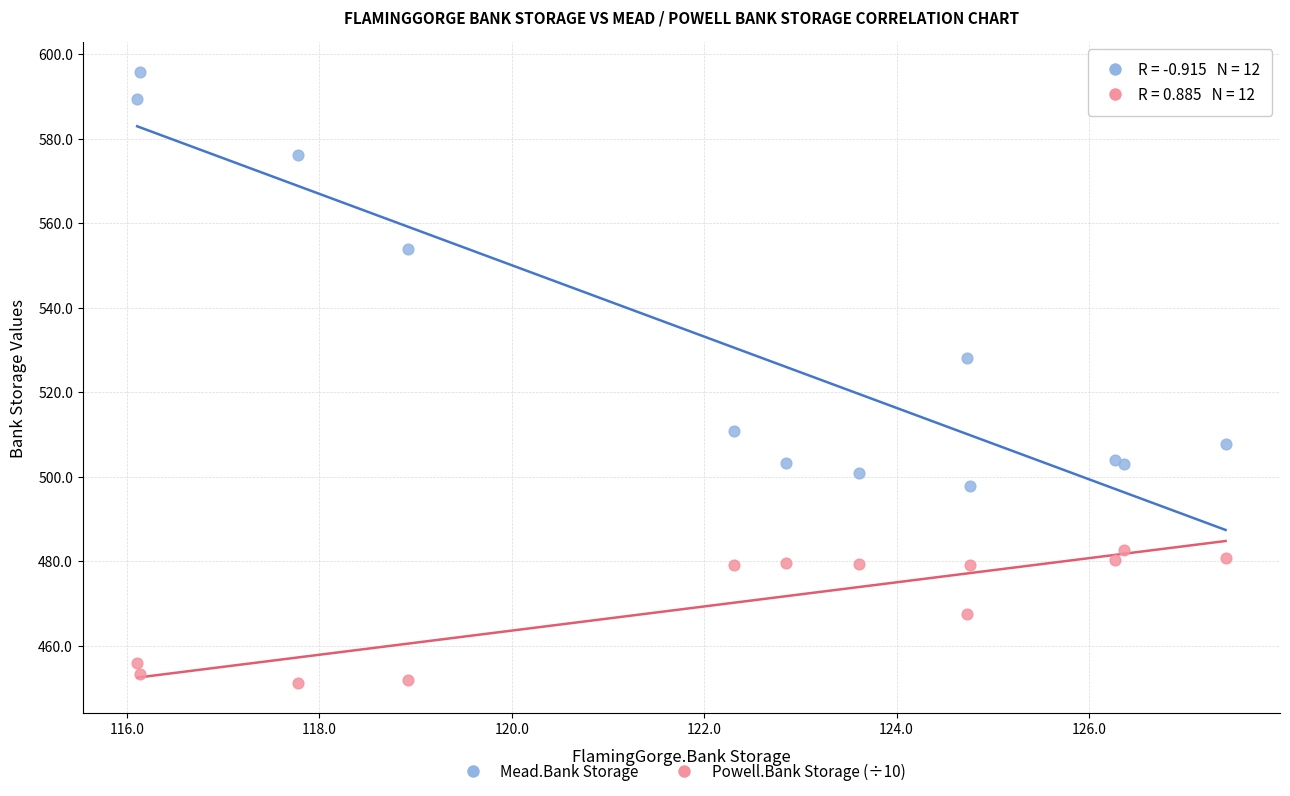

Across all series, what Y value is closest to 523?

528.0